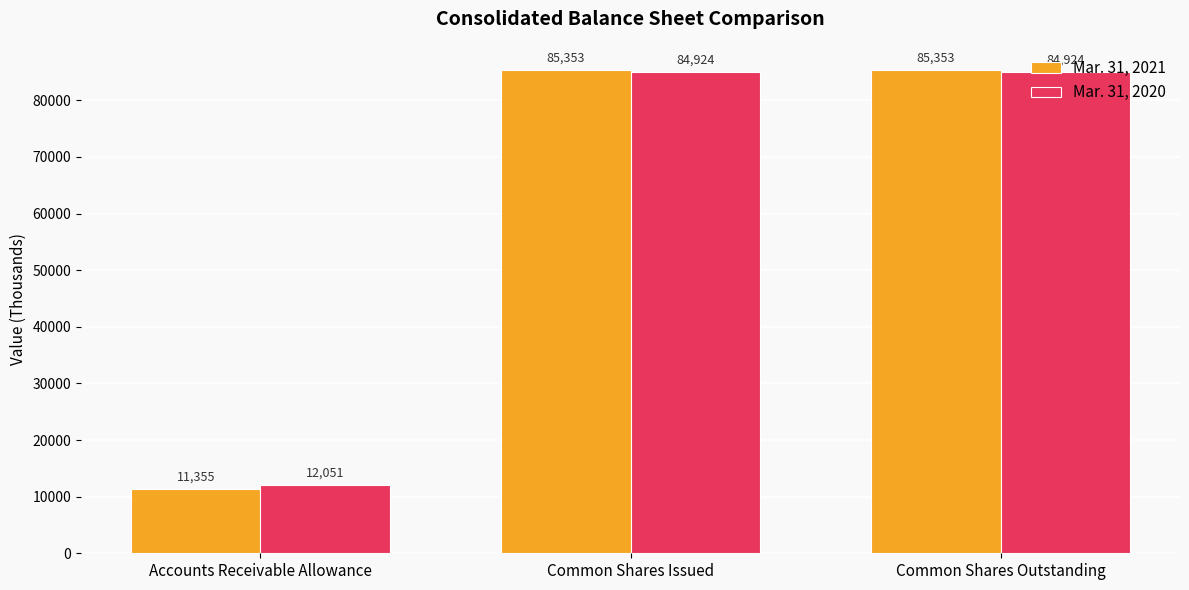

Which series changed the most between Accounts Receivable Allowance and Common Shares Issued?

Mar. 31, 2021